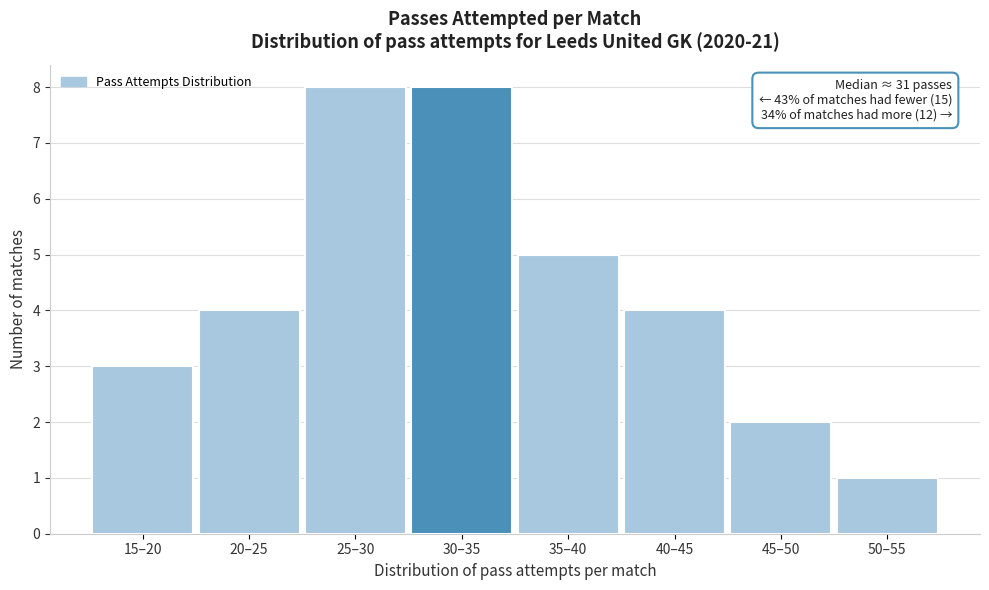

Reading left to right, what are all the values shown in this chart?

15–20=3	20–25=4	25–30=8	30–35=8	35–40=5	40–45=4	45–50=2	50–55=1